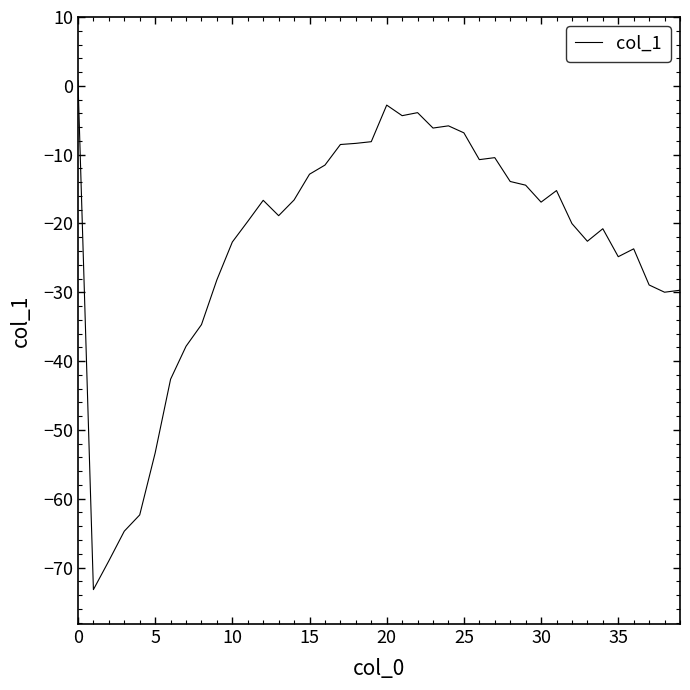

What is the sum of all values?

-921.1